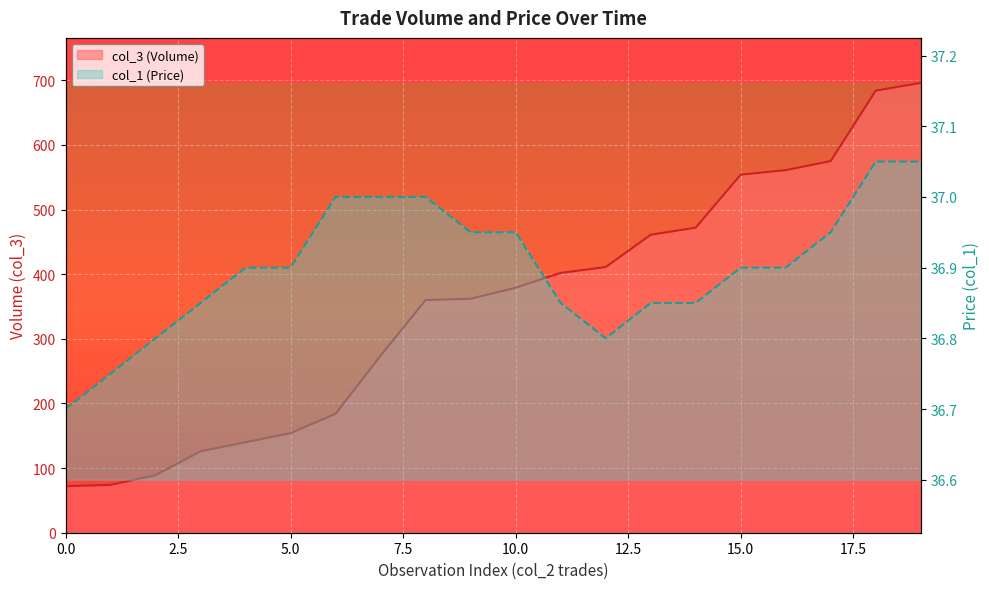

How many lines are shown in the chart?

2